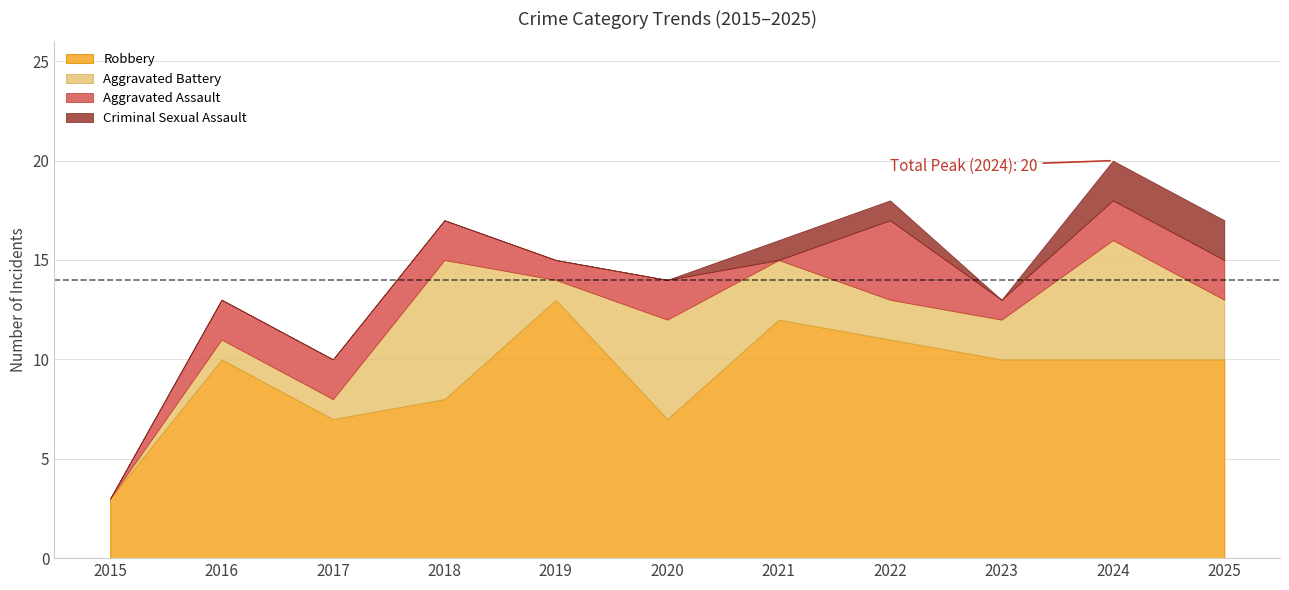

Read the Robbery value at 2015, to the nearest 5.

5